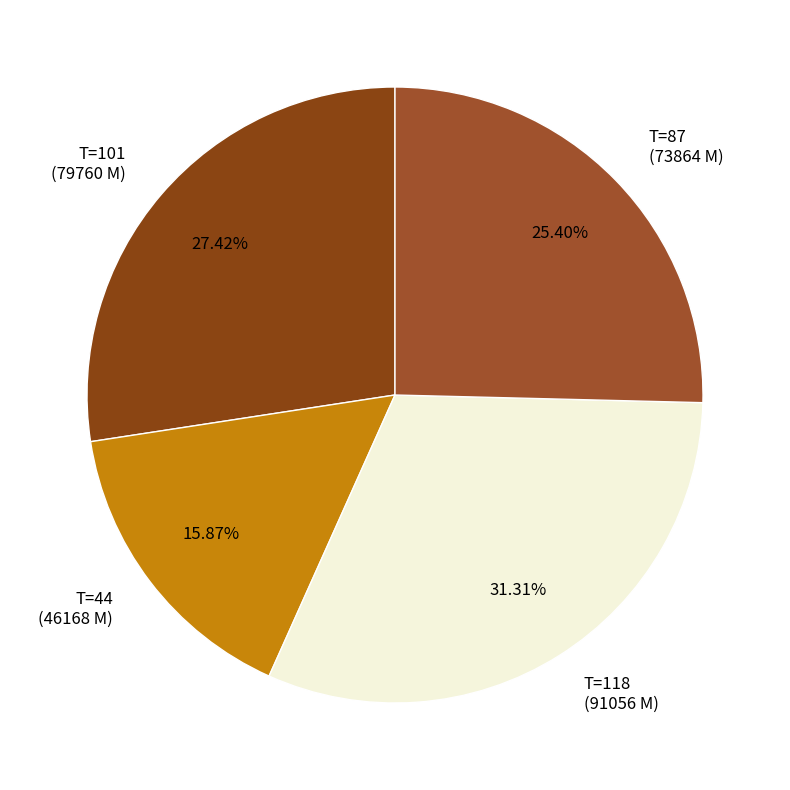

Combined, do T=118 (91056 M) and T=44 (46168 M) account for over 50%?

No